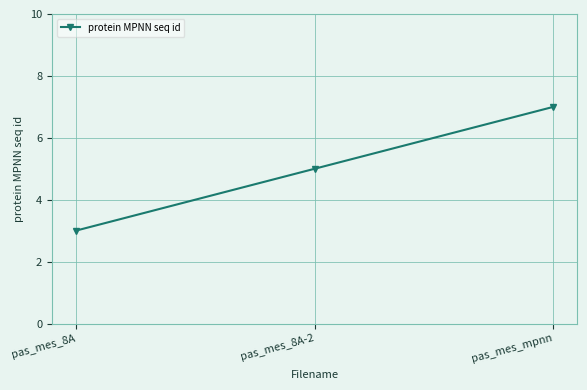

The chart shows a value of 3 at pas_mes_mpnn. True or false?

False